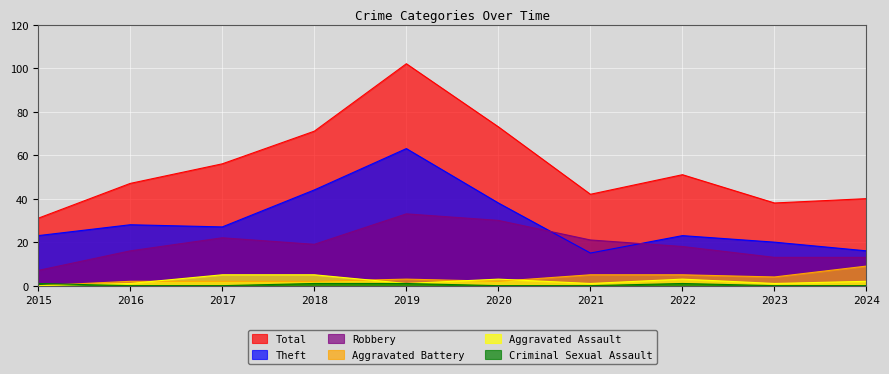

What is the total value across all series at 2020?

146